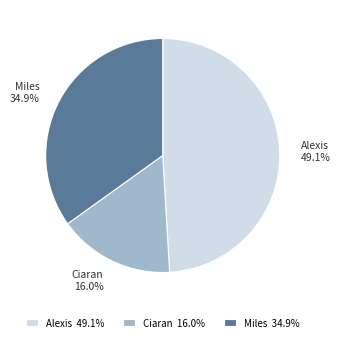

Which category has the smallest portion of the pie?

Ciaran